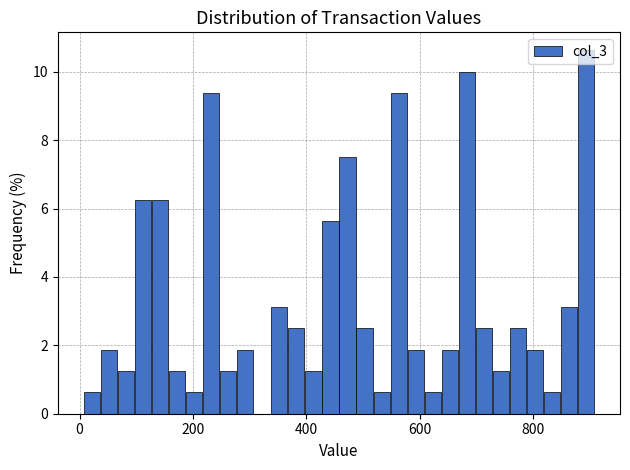

Around what value on the x-axis is the tallest bar? Give the approximate position of its centre, as read against the axis.

900